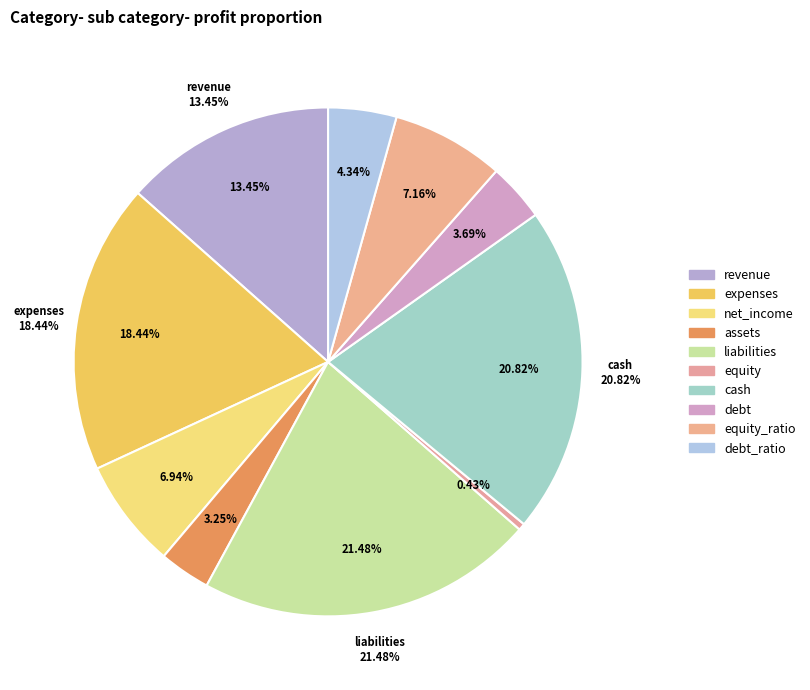

What is the ratio of the value at cash to the value at equity?

48.0